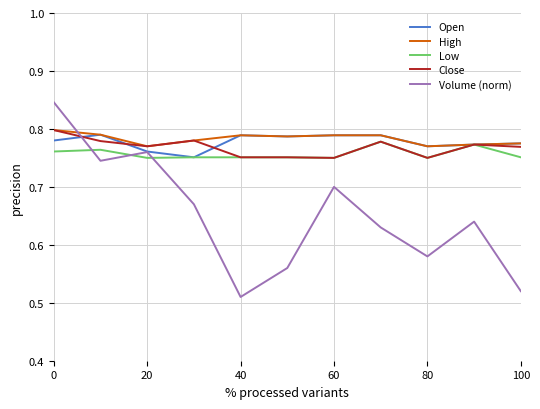

Which series has the largest range (max minus min)?

Volume (norm)